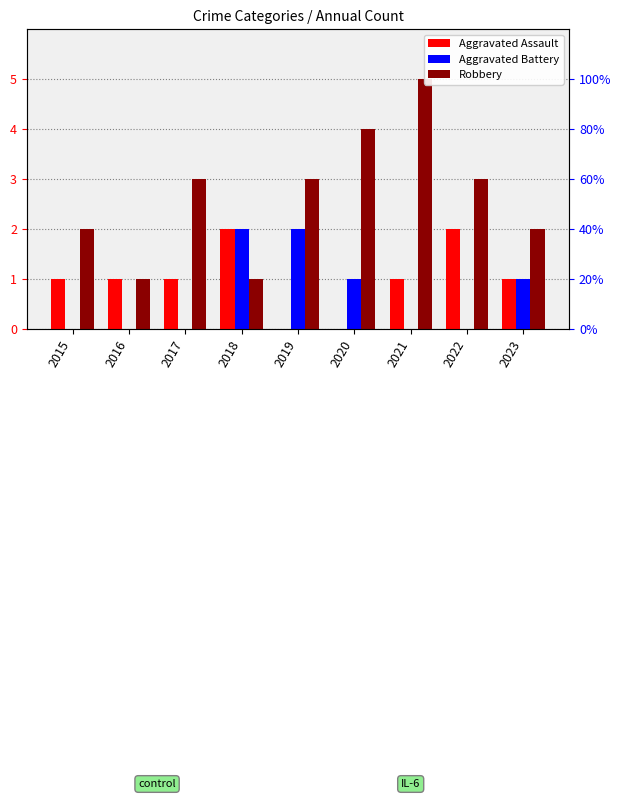

Reading left to right, what are all the values shown in this chart?

Aggravated Assault: 2015=1	2016=1	2017=1	2018=2	2019=0	2020=0	2021=1	2022=2	2023=1
Aggravated Battery: 2015=0	2016=0	2017=0	2018=2	2019=2	2020=1	2021=0	2022=0	2023=1
Robbery: 2015=2	2016=1	2017=3	2018=1	2019=3	2020=4	2021=5	2022=3	2023=2